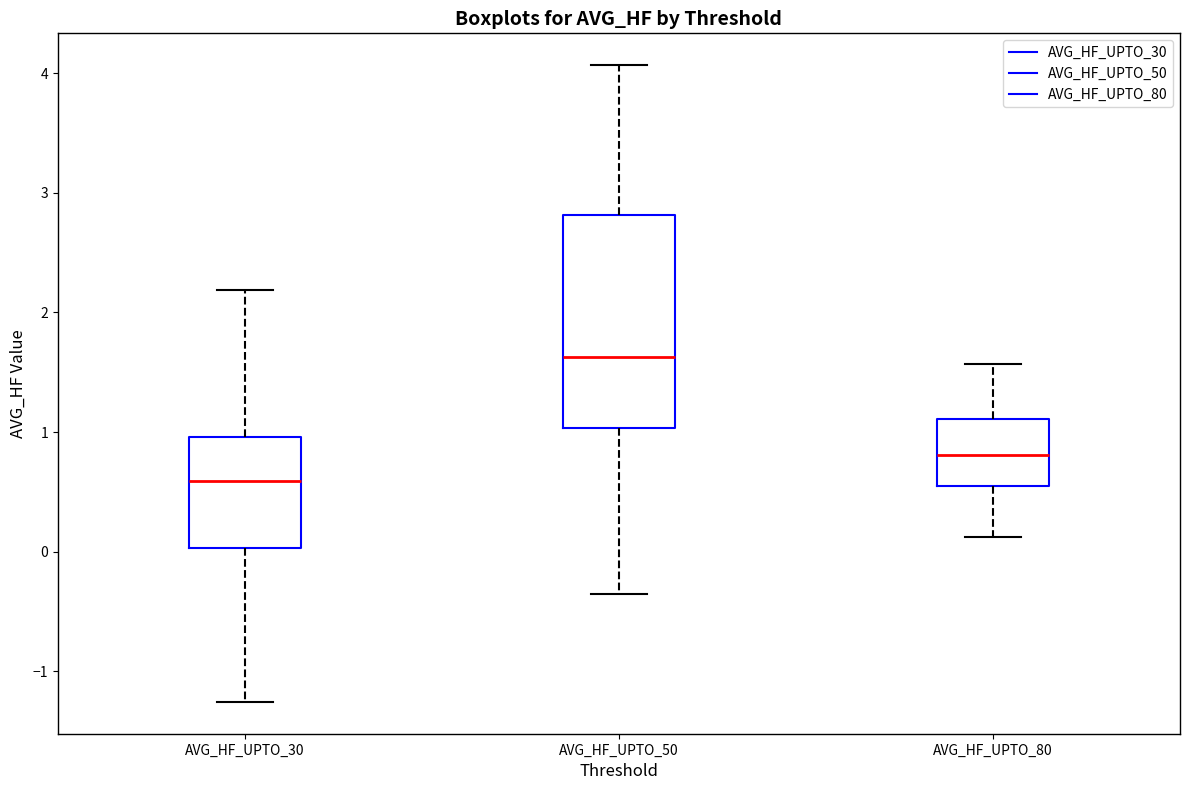

Which box has the lowest median line?

AVG_HF_UPTO_30